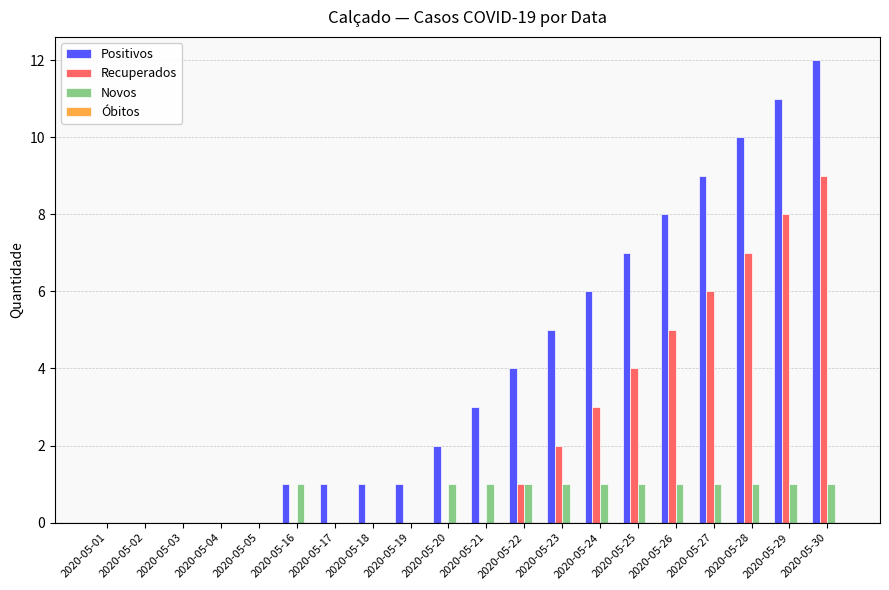

What is the sum of all Positivos values?

81